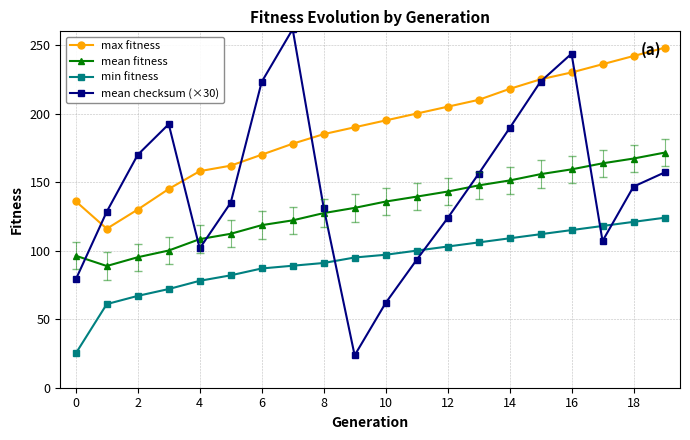

What is the maximum value shown in the chart?

261.6